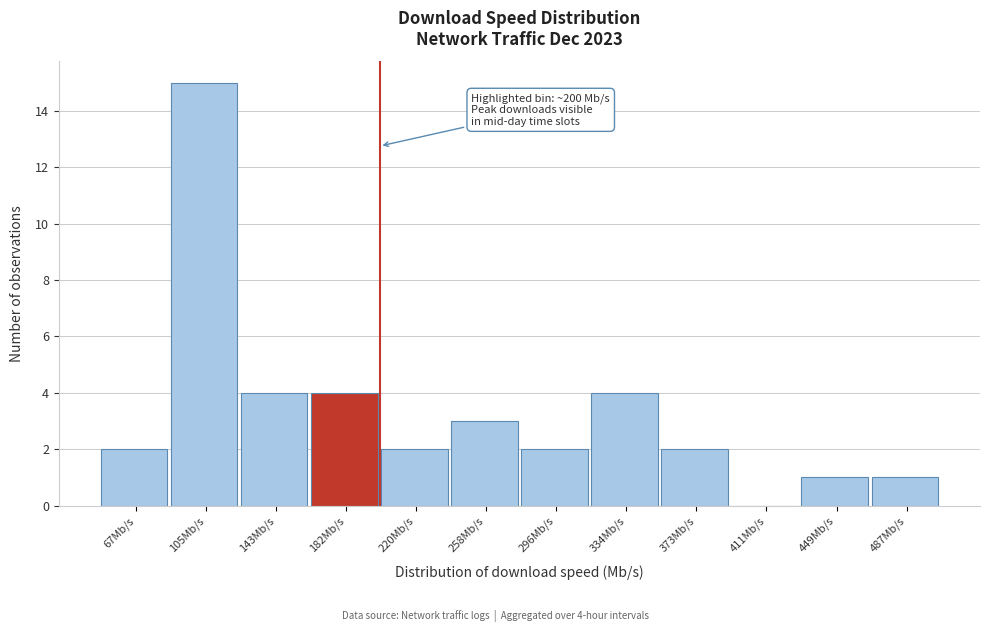

Over which range of the x-axis is the bar tallest?

85 to 125